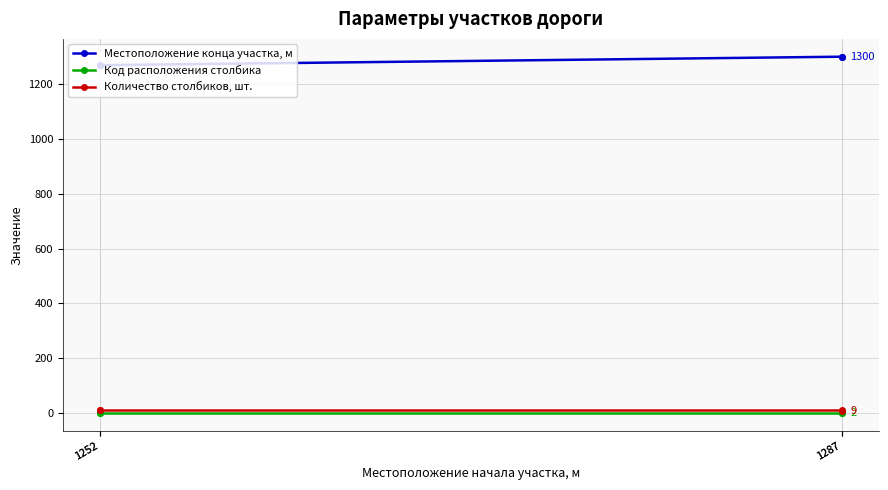

What is the average value of the Код расположения столбика series?

1